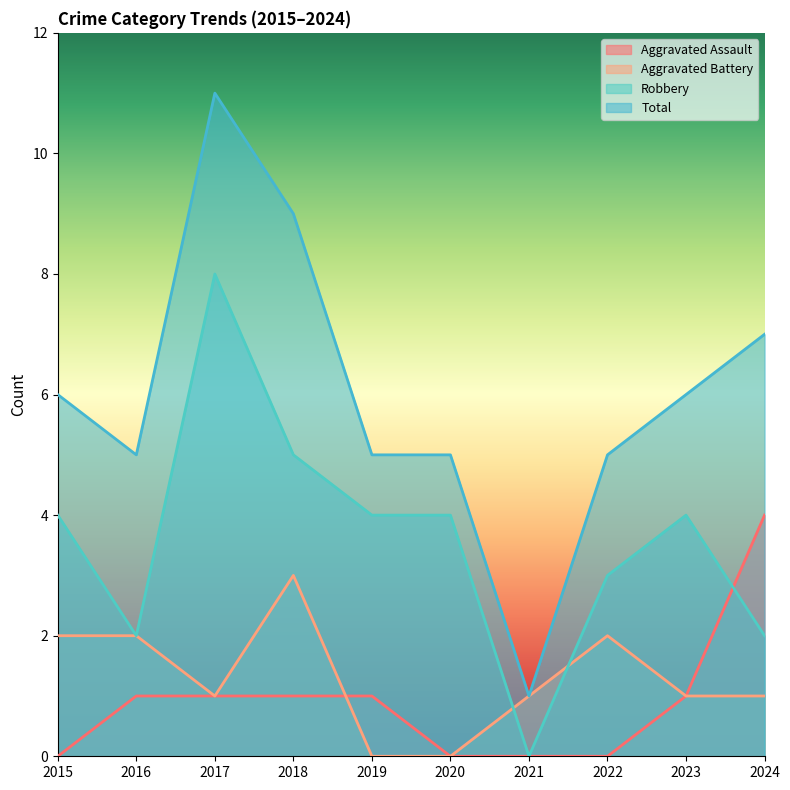

True or false: Total and Robbery intersect in this chart.

False